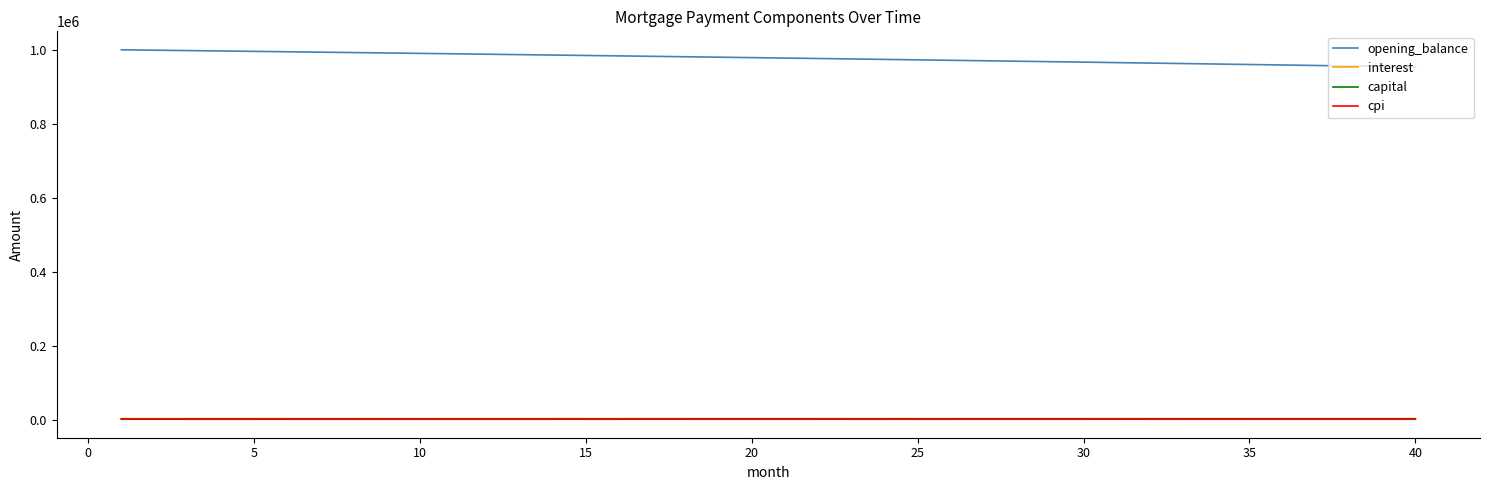

At how many categories does at least one series exceed 802702?

40